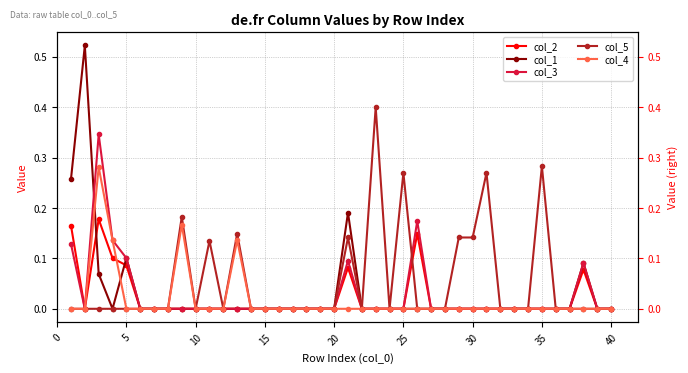

How many positive values does the col_3 series have?

7